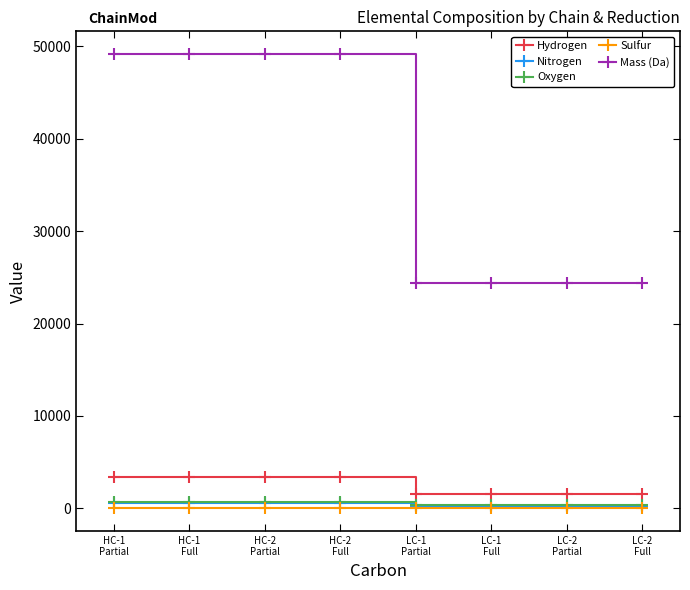

True or false: Hydrogen and Mass (Da) cross at least once.

False